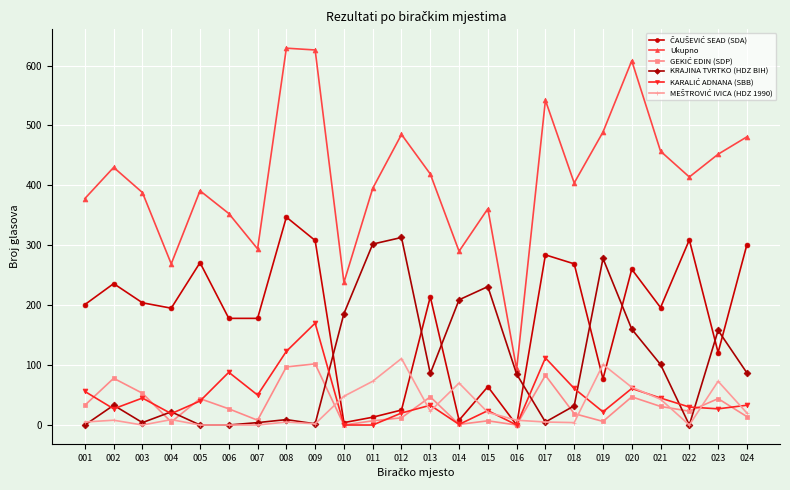

Between 008 and 010, which series saw the biggest shift?

Ukupno